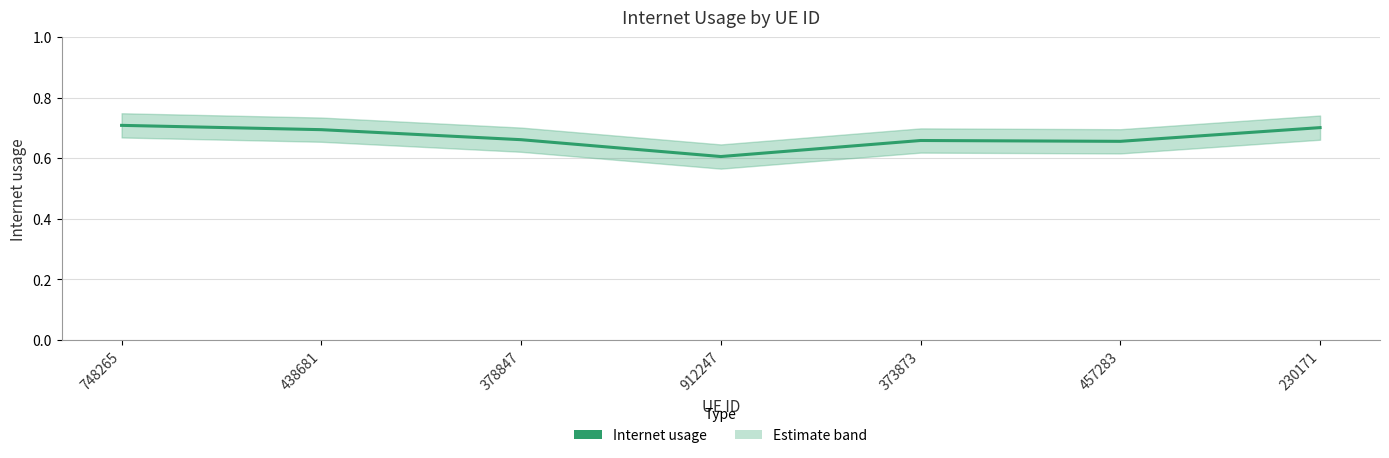

Which has a higher value, 748265 or 373873?

748265